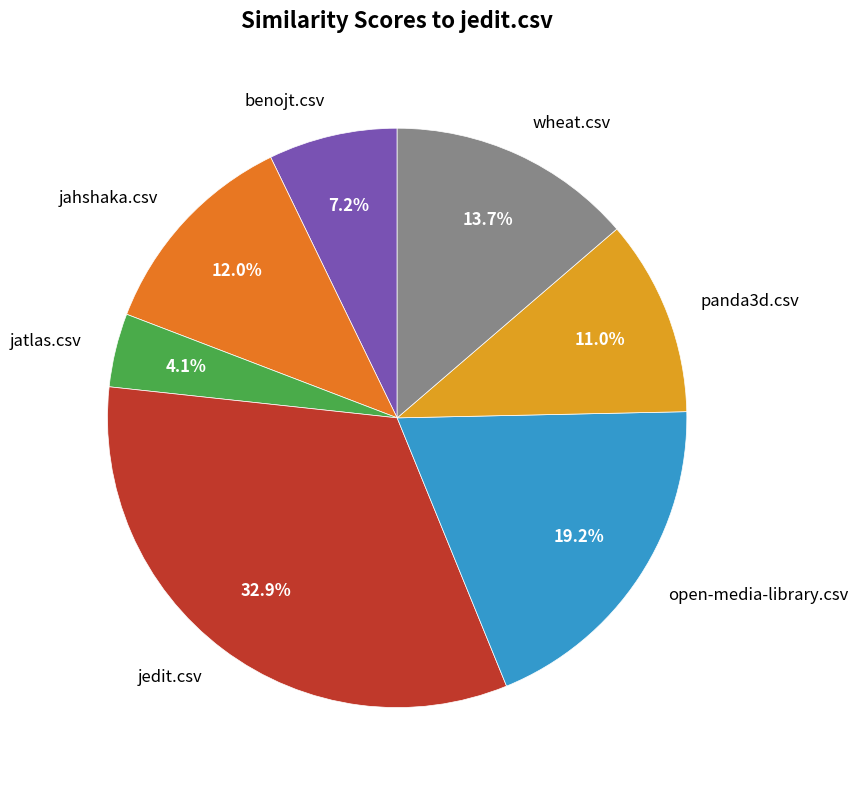

Does any single category account for the majority?

No